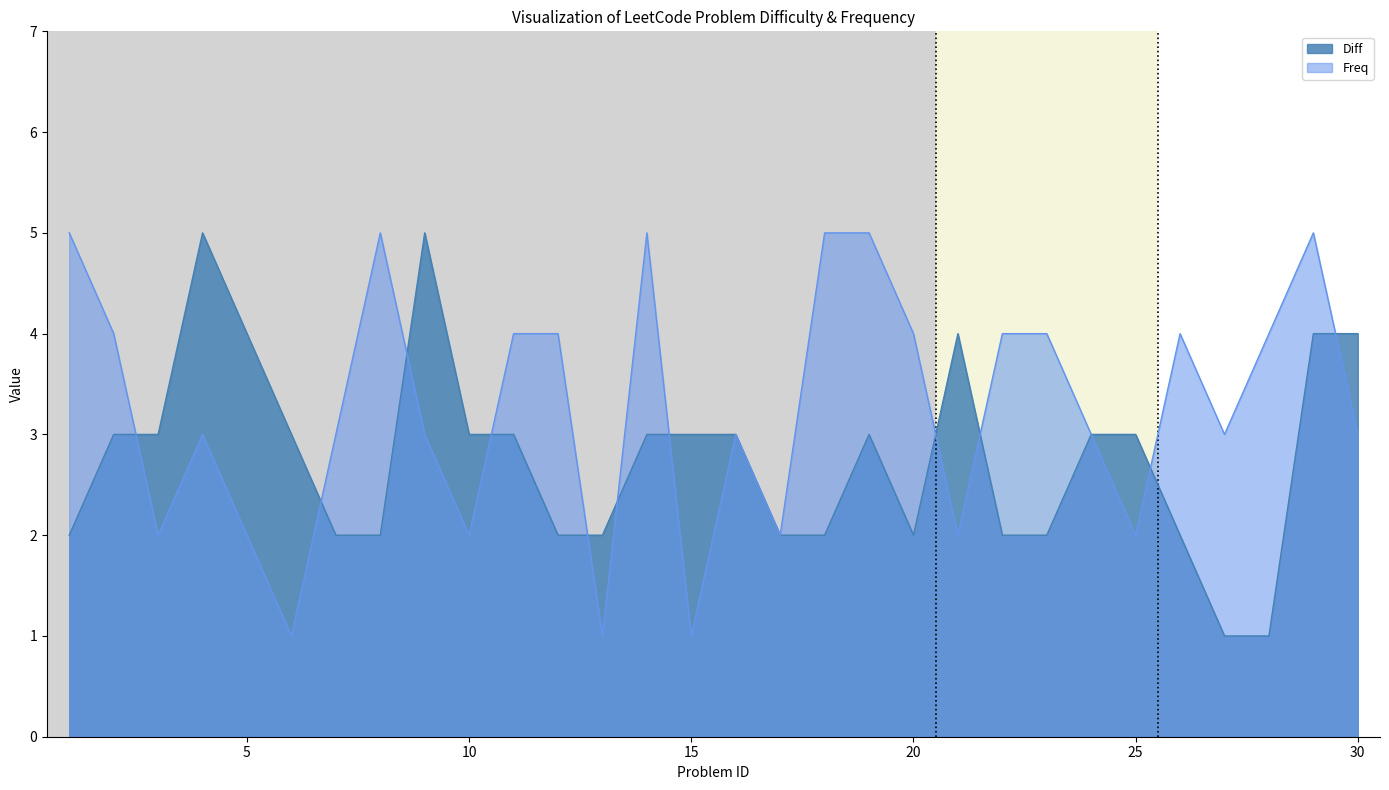

List the labels in order of Freq value, smallest first.

6, 13, 15, 3, 5, 10, 17, 21, 25, 4, 7, 9, 16, 24, 27, 30, 2, 11, 12, 20, 22, 23, 26, 28, 1, 8, 14, 18, 19, 29